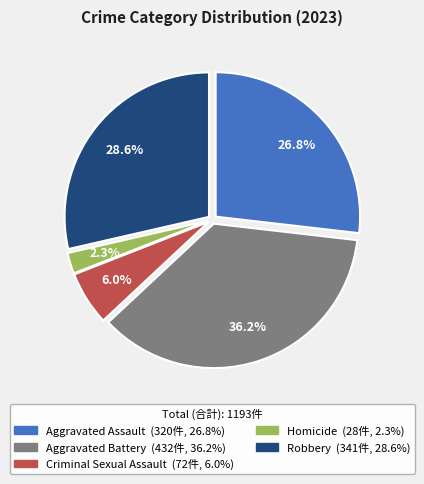

What percentage is the Homicide slice, to the nearest percent?

2%